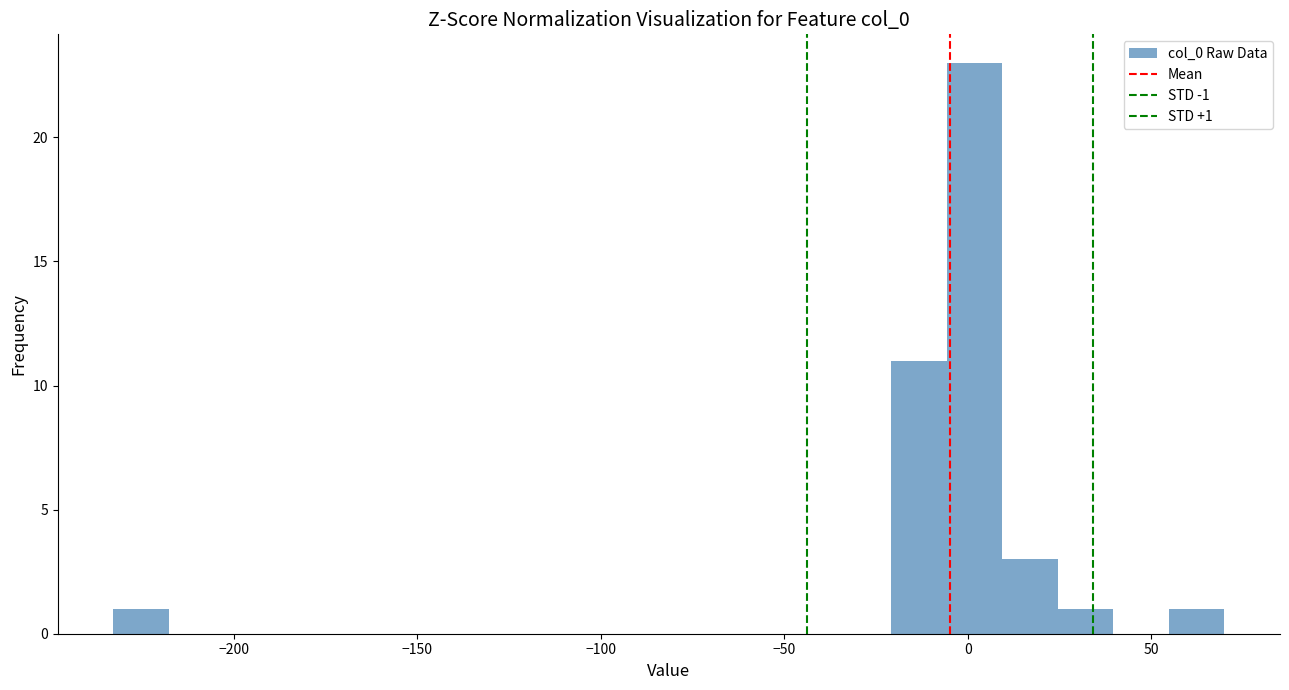

Read against the x-axis, roughly where is the centre of the tallest bar?

0